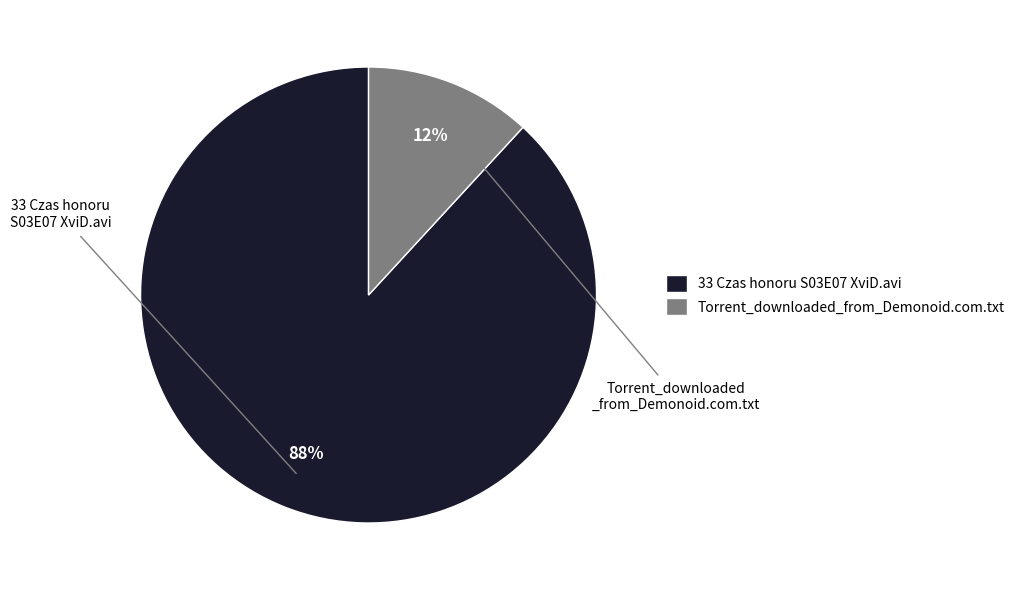

Is the sum of Torrent_downloaded_from_Demonoid.com.txt and 33 Czas honoru S03E07 XviD.avi greater than half?

Yes